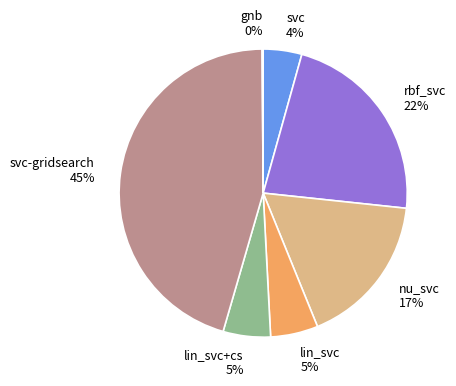

The lin_svc+cs slice represents 1% of the pie. True or false?

False